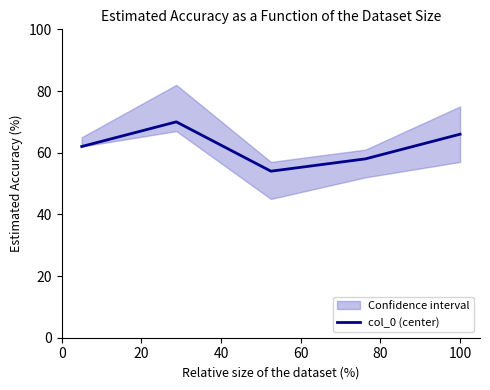

What is the average value?

62